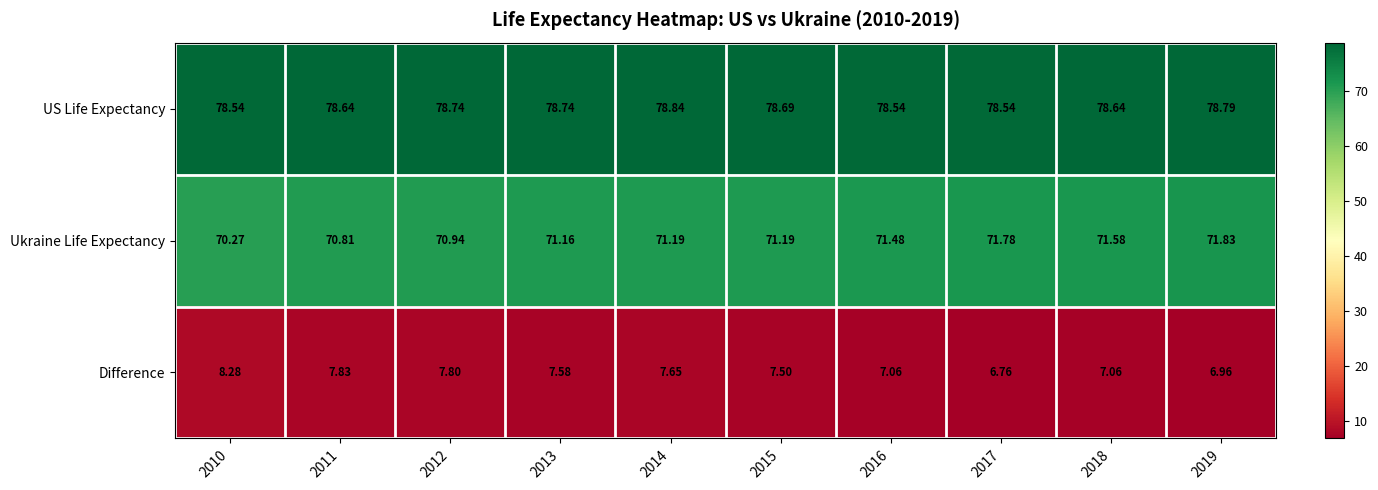

List the series in order of their peak value, lowest first.

Difference, Ukraine Life Expectancy, US Life Expectancy